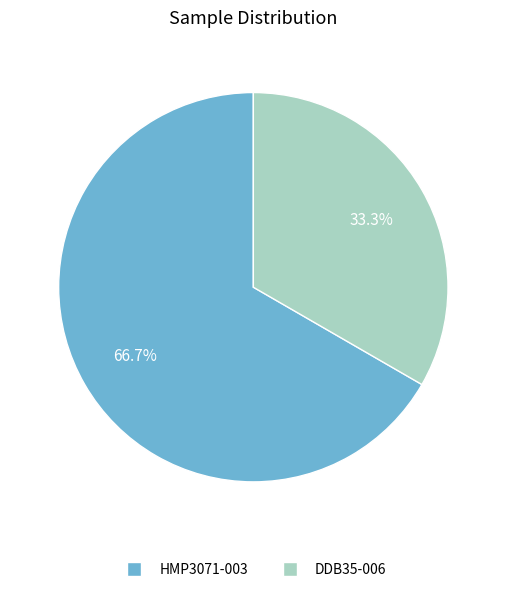

How many slices are in this pie chart?

2